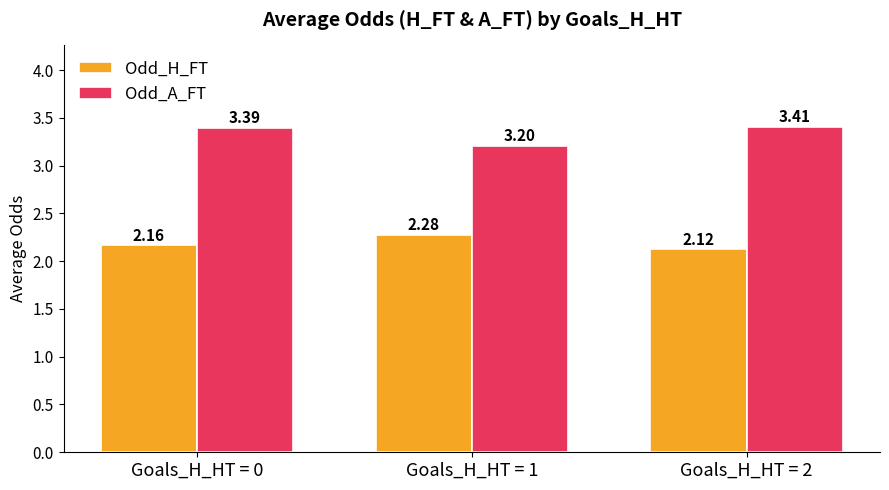

Is the value of Odd_H_FT at Goals_H_HT = 1 greater than the value of Odd_A_FT at Goals_H_HT = 2?

No